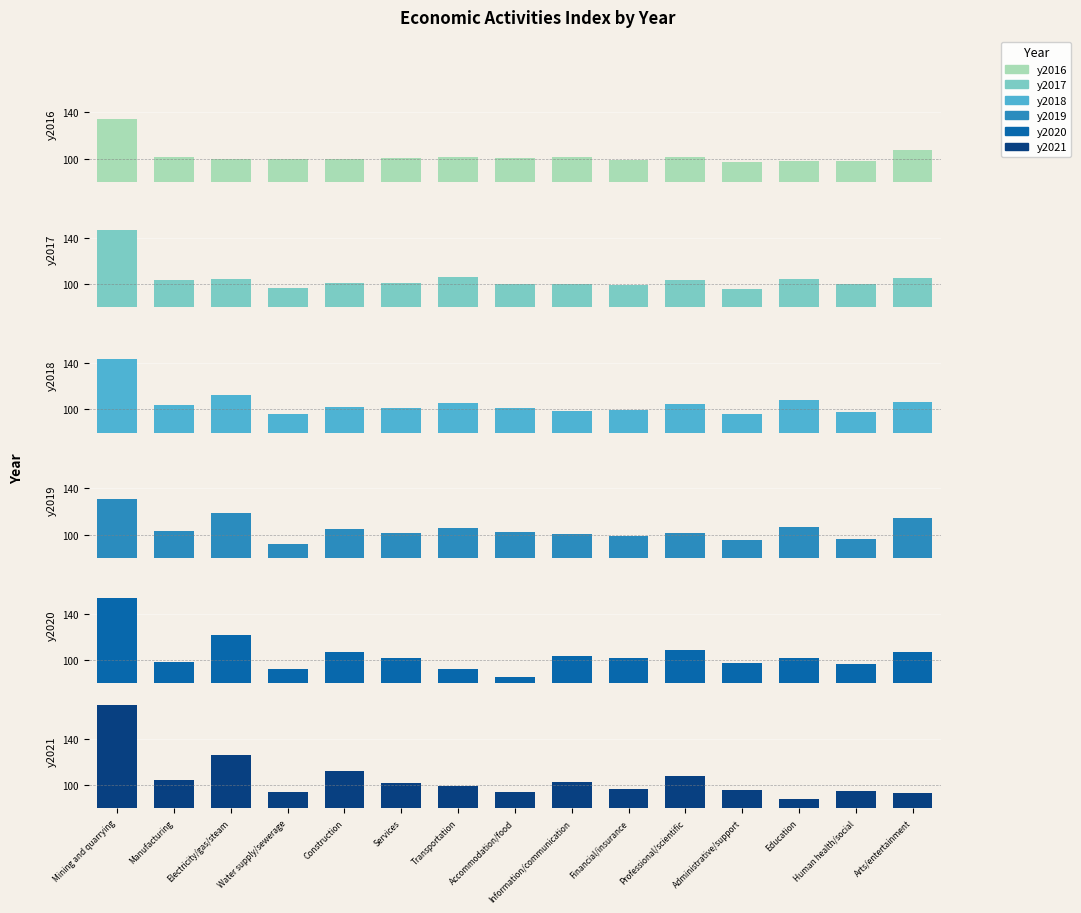

What is the value of the y2017 bar at the 1st from the left?

146.9